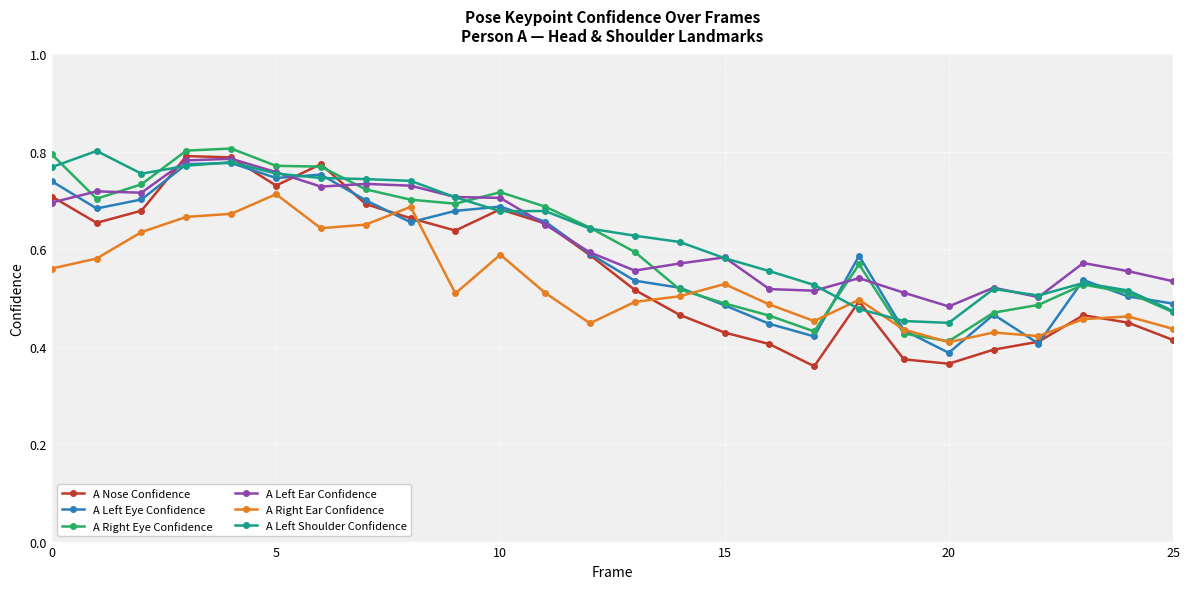

What is the difference between the maximum and minimum values in the A Right Ear Confidence series?

0.3